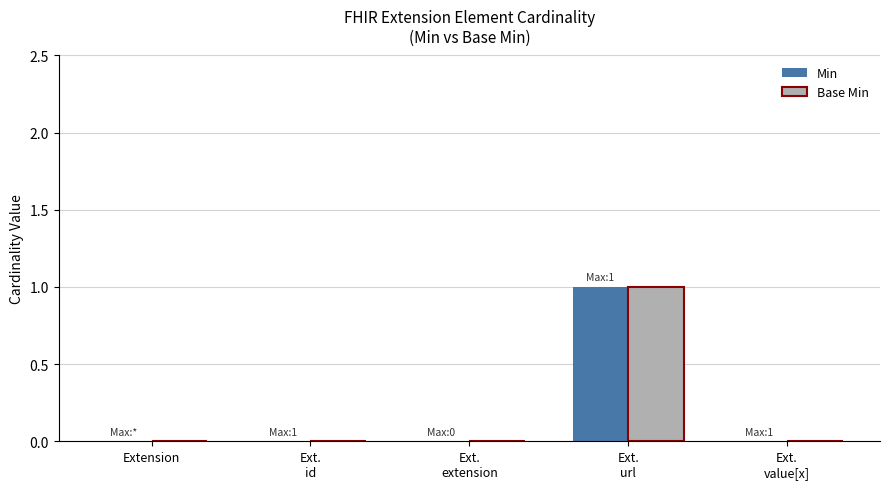

The Min series shows 0 at Extension. True or false?

True